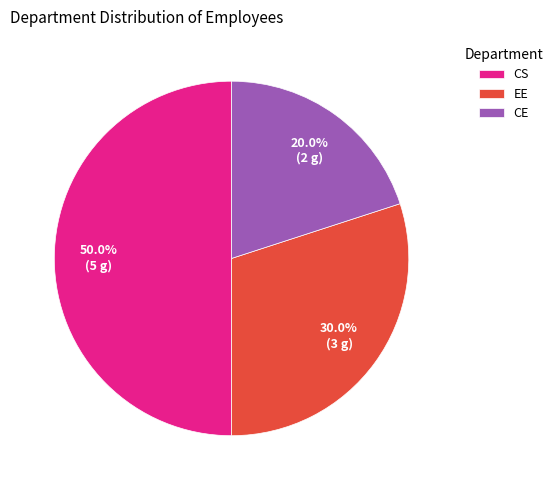

Is it true that CS is 50% of the pie?

True